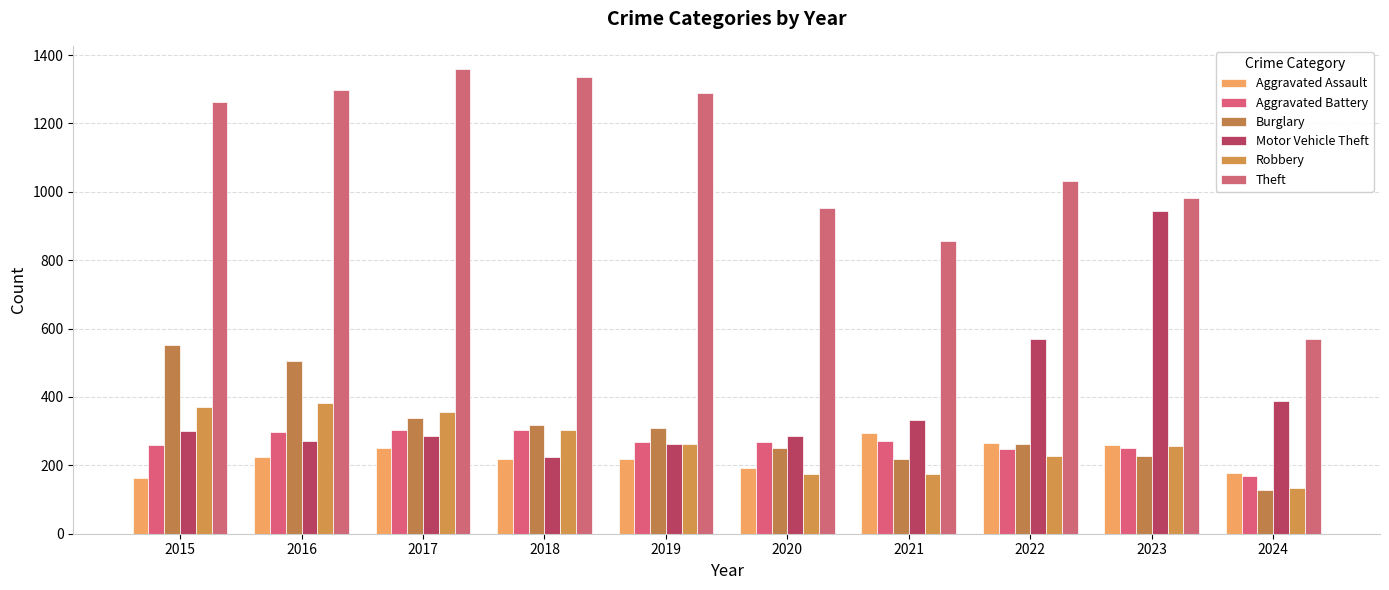

Reading left to right, extract all data points from this chart.

Aggravated Assault: 2015=164	2016=225	2017=251	2018=220	2019=220	2020=192	2021=295	2022=264	2023=259	2024=179
Aggravated Battery: 2015=259	2016=298	2017=303	2018=302	2019=267	2020=268	2021=270	2022=249	2023=252	2024=169
Burglary: 2015=552	2016=505	2017=339	2018=319	2019=308	2020=250	2021=220	2022=263	2023=226	2024=129
Motor Vehicle Theft: 2015=299	2016=272	2017=285	2018=225	2019=262	2020=287	2021=332	2022=569	2023=945	2024=387
Robbery: 2015=372	2016=381	2017=356	2018=302	2019=263	2020=174	2021=175	2022=227	2023=257	2024=133
Theft: 2015=1263	2016=1297	2017=1359	2018=1337	2019=1288	2020=954	2021=856	2022=1032	2023=983	2024=569